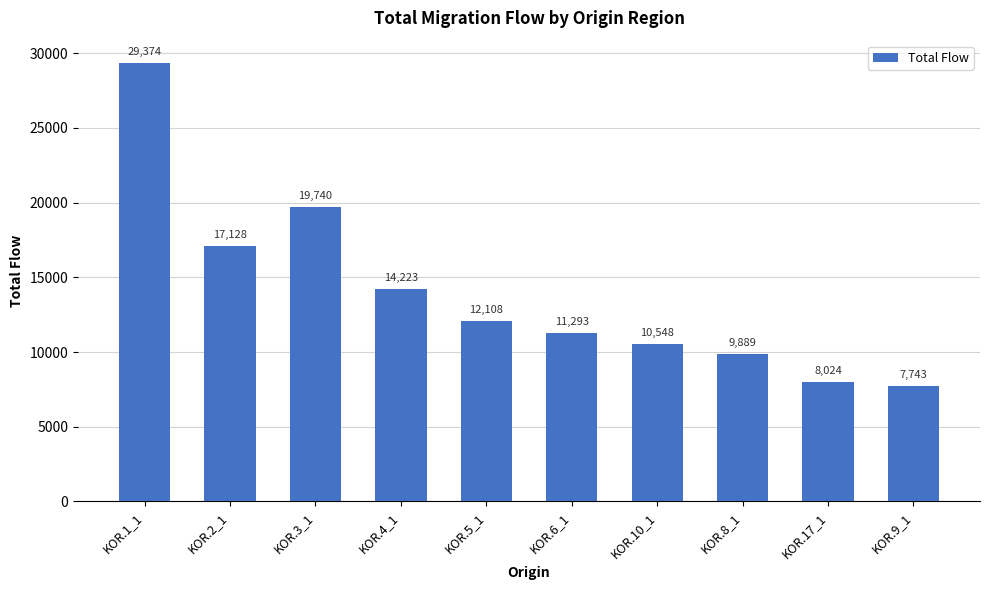

The chart shows a value of 11293 at KOR.6_1. True or false?

True